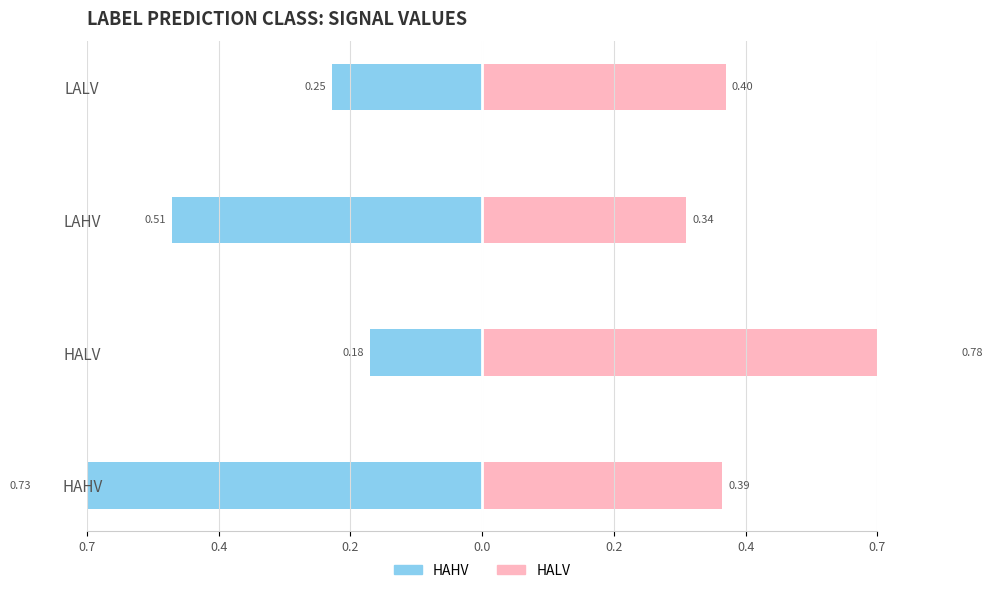

What are all the series names shown in the legend?

HAHV, HALV